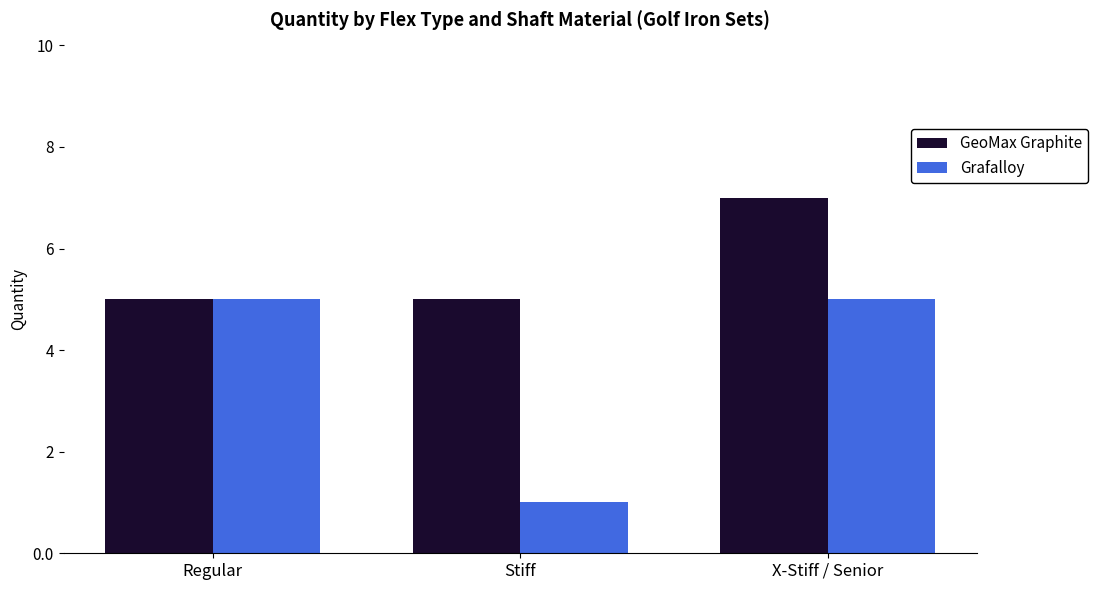

How many bars are there in total?

6